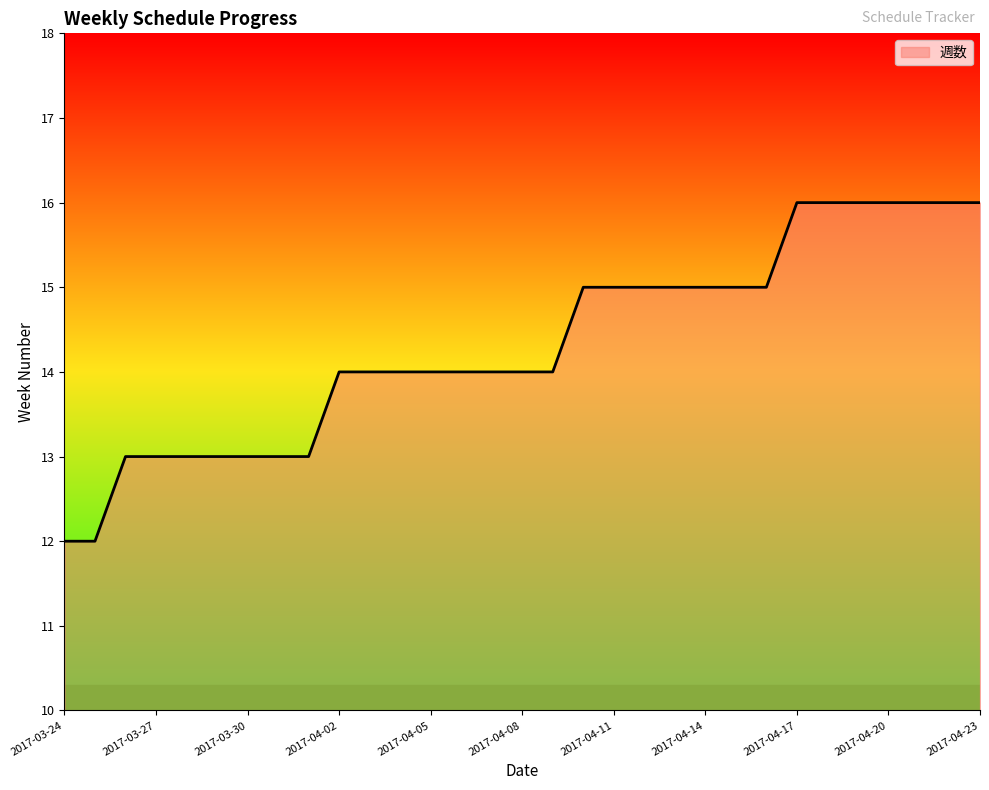

How many lines are shown in the chart?

1